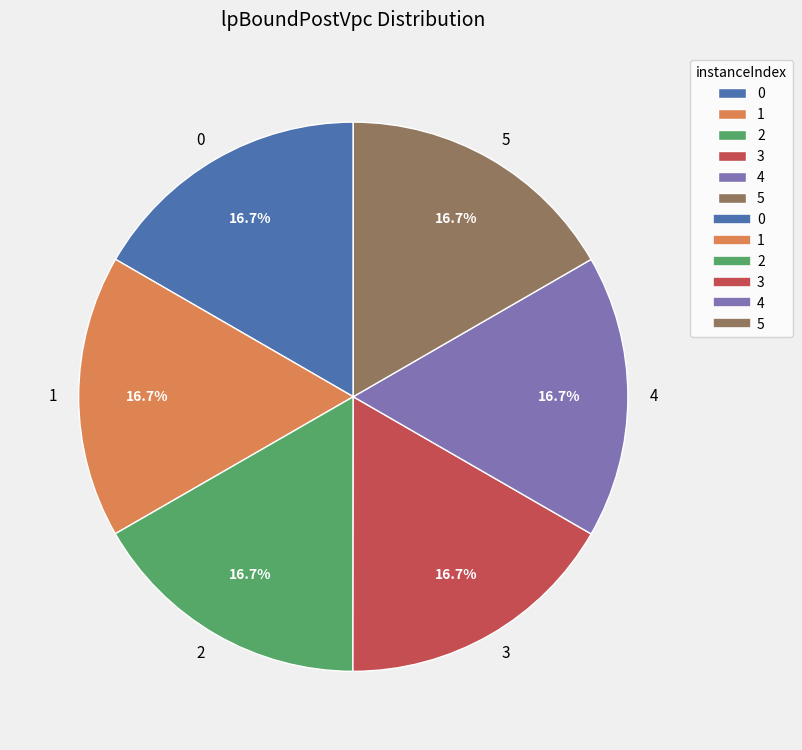

What is the ratio of the value at 0 to the value at 3?

1.0